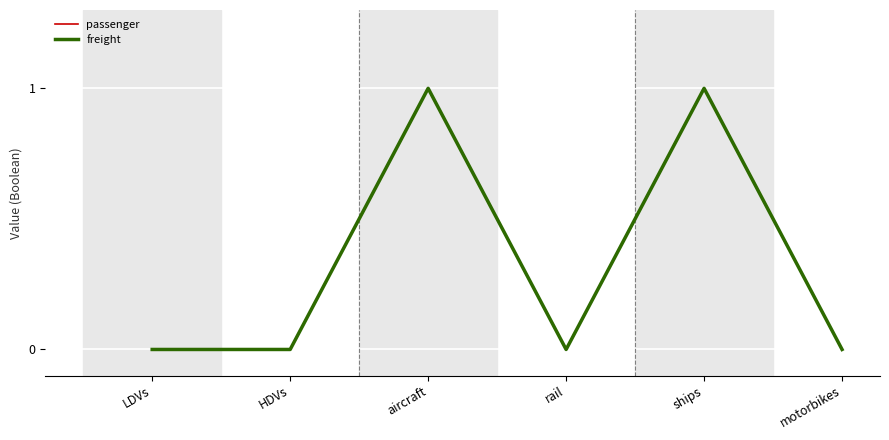

Reading left to right, transcribe all the data shown in this chart.

passenger: 0	0	1	0	1	0
freight: 0	0	1	0	1	0